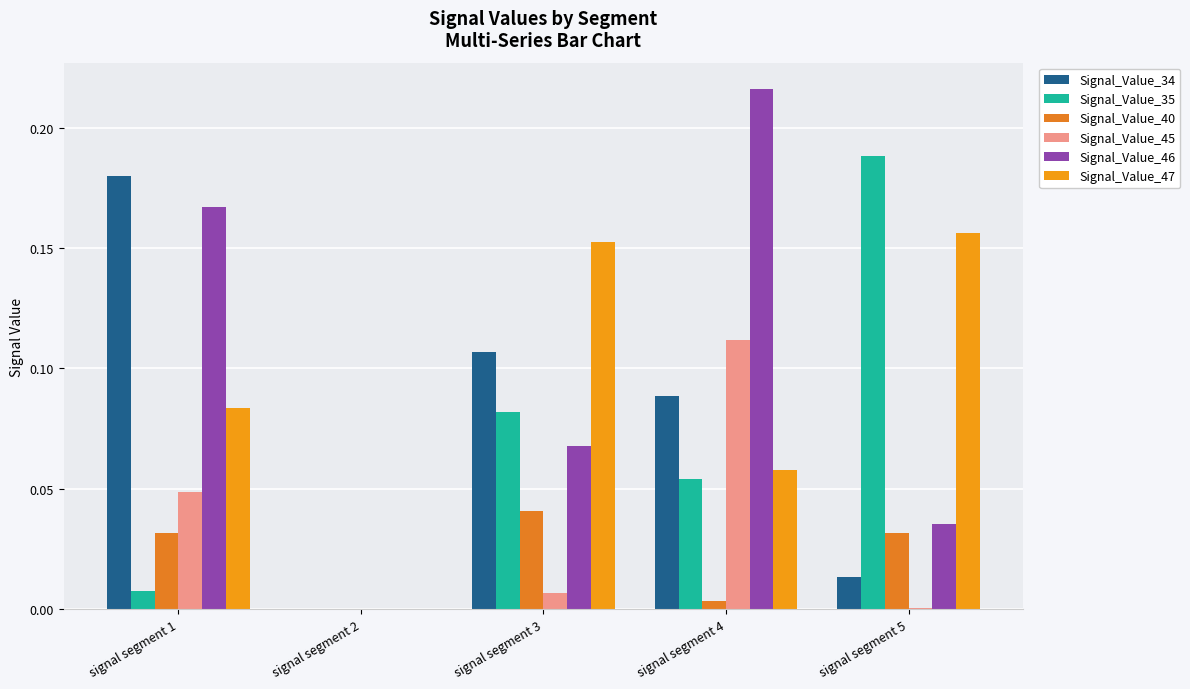

Reading right to left, transcribe all the data shown in this chart.

Signal_Value_34: 0.0	0.1	0.1	0.0	0.2
Signal_Value_35: 0.2	0.1	0.1	0.0	0.0
Signal_Value_40: 0.0	0.0	0.0	0.0	0.0
Signal_Value_45: 0.0	0.1	0.0	0.0	0.0
Signal_Value_46: 0.0	0.2	0.1	0.0	0.2
Signal_Value_47: 0.2	0.1	0.2	0.0	0.1